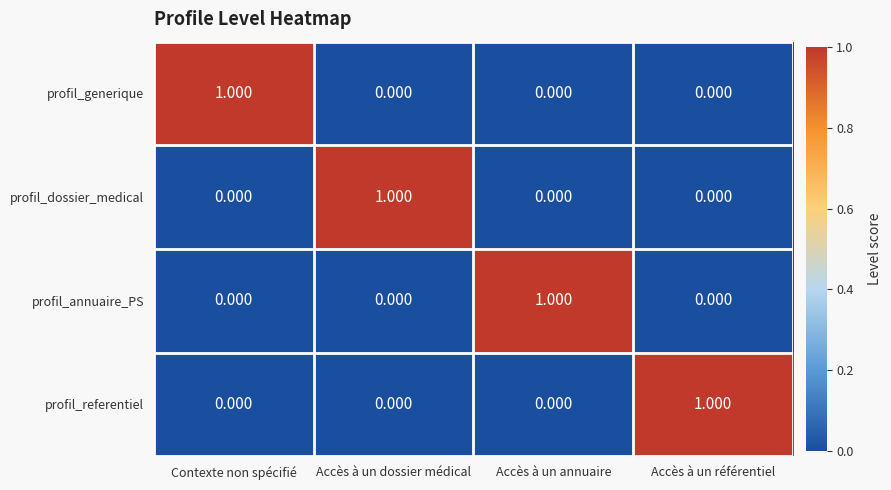

How many data points in profil_referentiel are above 0?

1